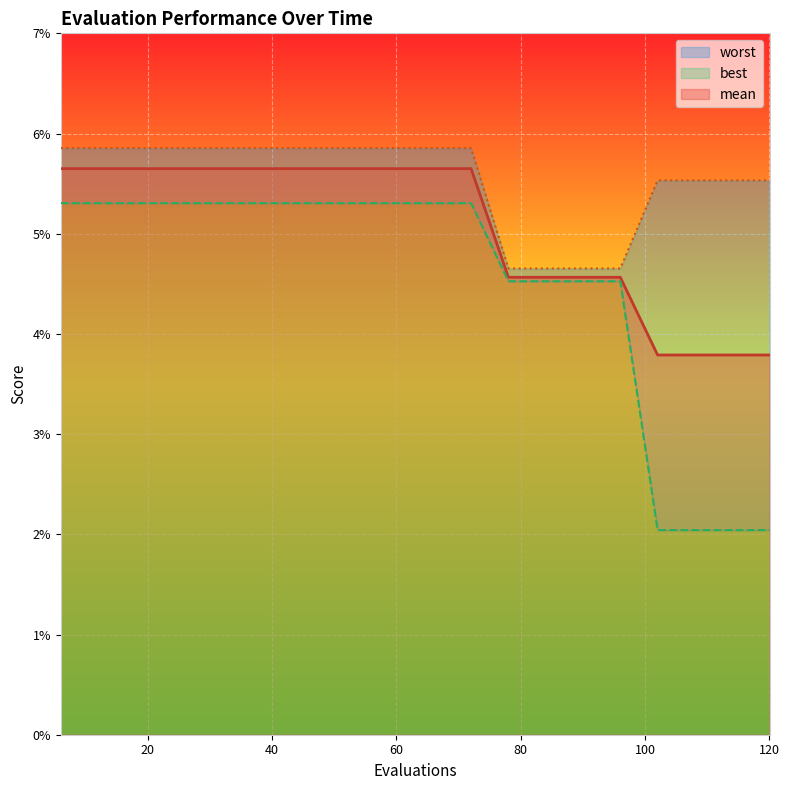

True or false: best and worst intersect in this chart.

False